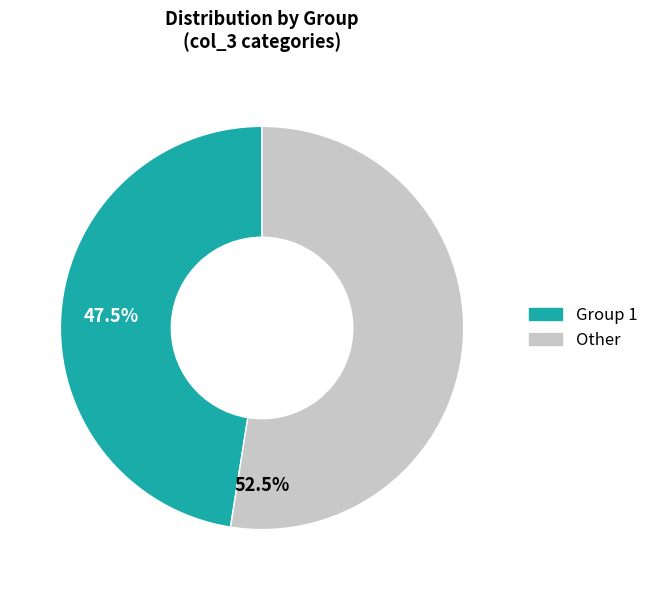

Count the number of slices in the pie.

2